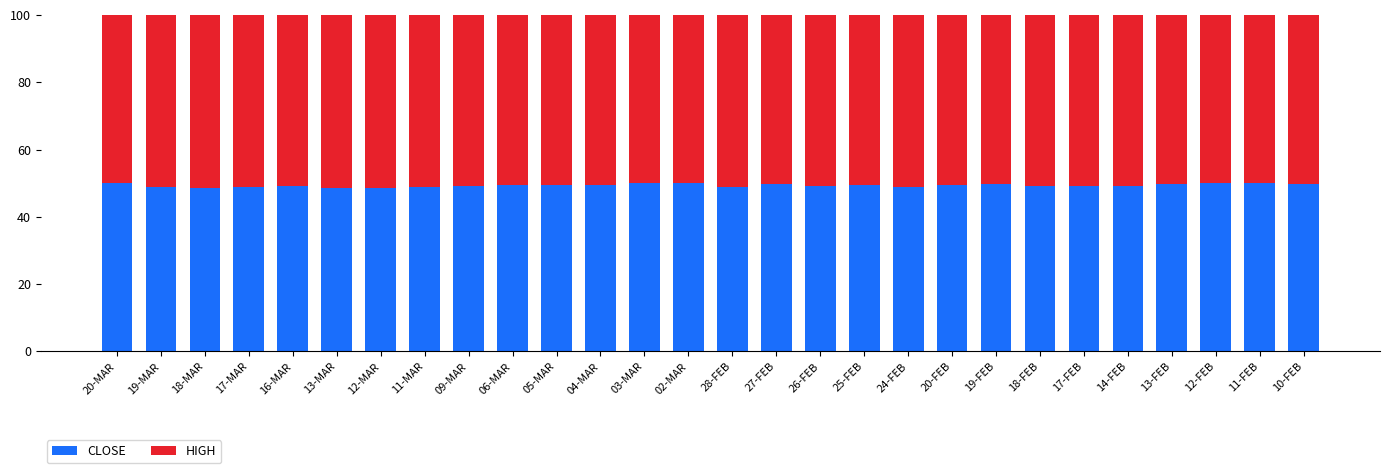

What is the total value across all series at 26-FEB?

100.0